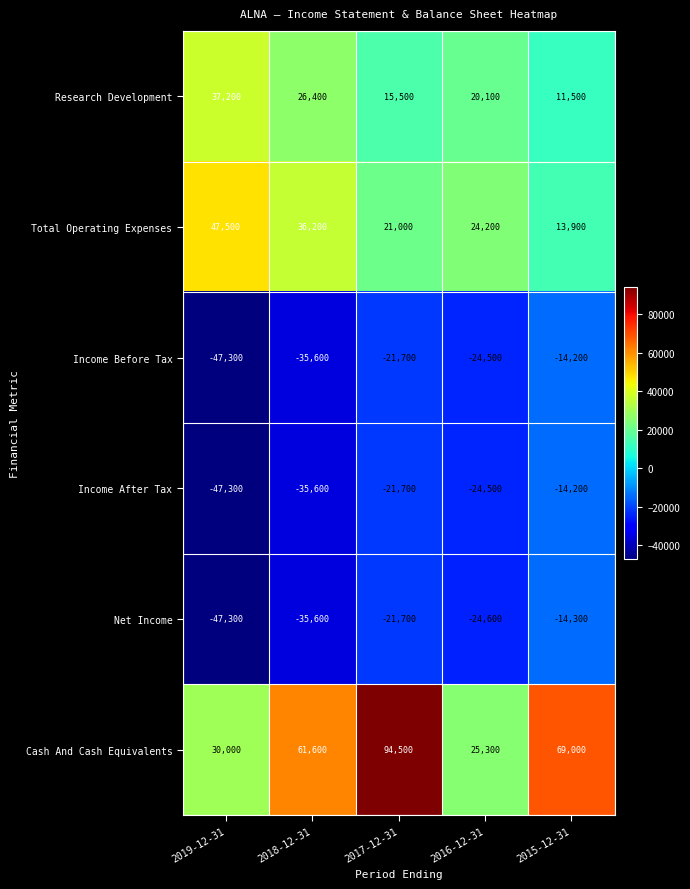

The Income After Tax series shows -13250 at 2018-12-31. True or false?

False